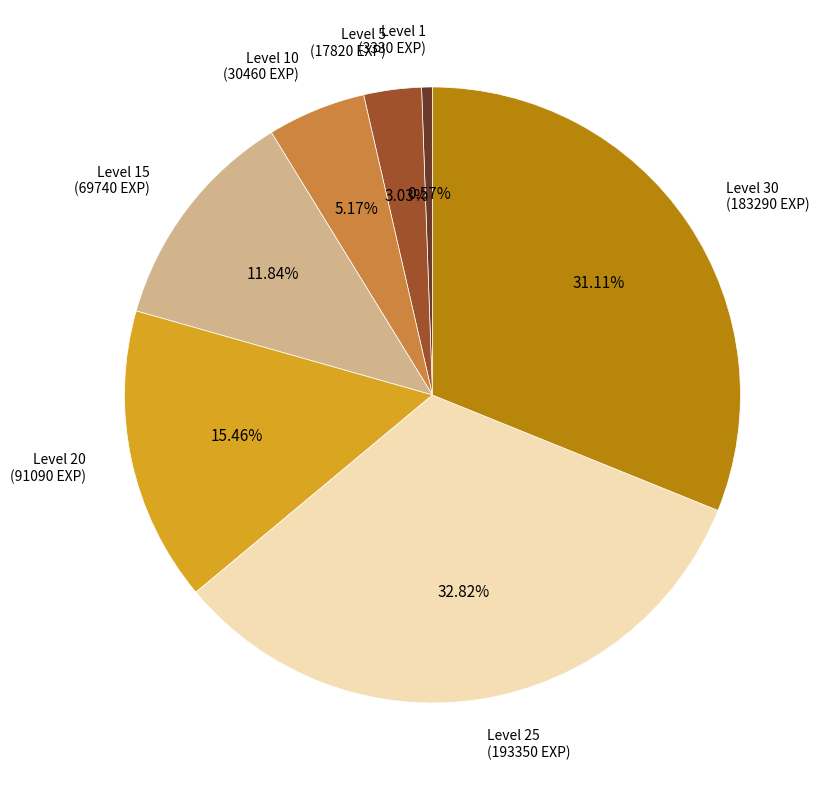

Does any single category account for the majority?

No